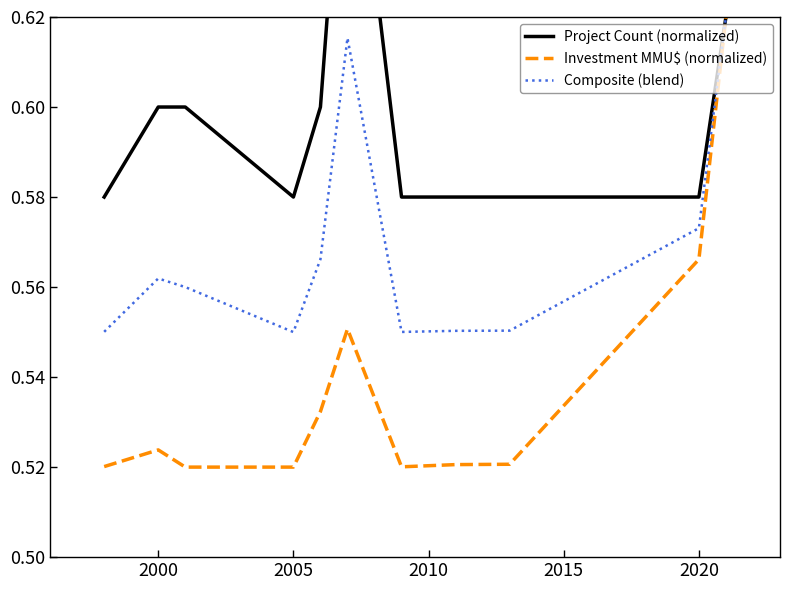

True or false: Investment MMU$ (normalized) and Project Count (normalized) intersect in this chart.

False